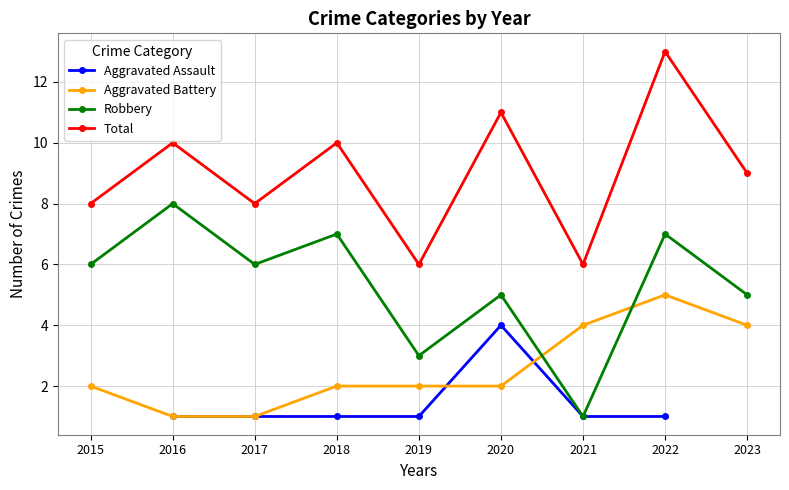

The Total series shows 8.0 at 2017. True or false?

True